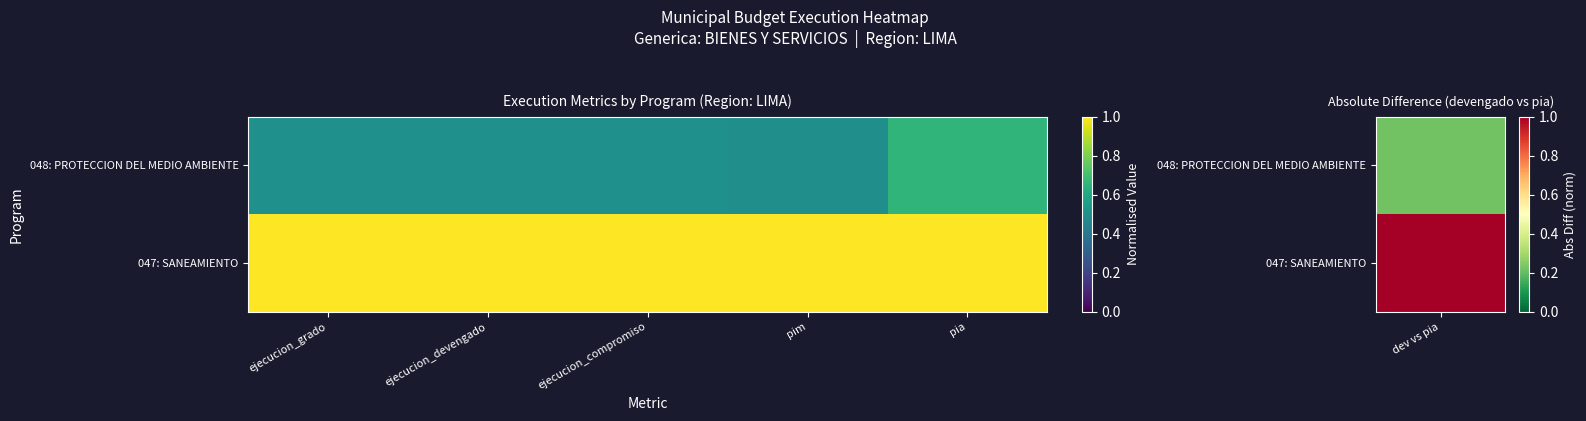

Reading left to right, what are all the values shown in this chart?

047: SANEAMIENTO: ejecucion_grado=1.0	ejecucion_devengado=1.0	ejecucion_compromiso=1.0	pim=1.0	pia=1.0
048: PROTECCION DEL MEDIO AMBIENTE: ejecucion_grado=0.5	ejecucion_devengado=0.5	ejecucion_compromiso=0.5	pim=0.5	pia=0.7